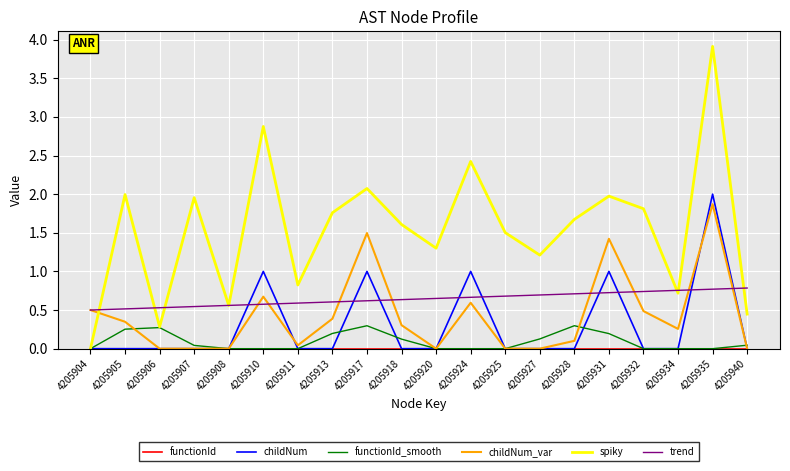

The trend series shows 0.5 at 4205905. True or false?

True